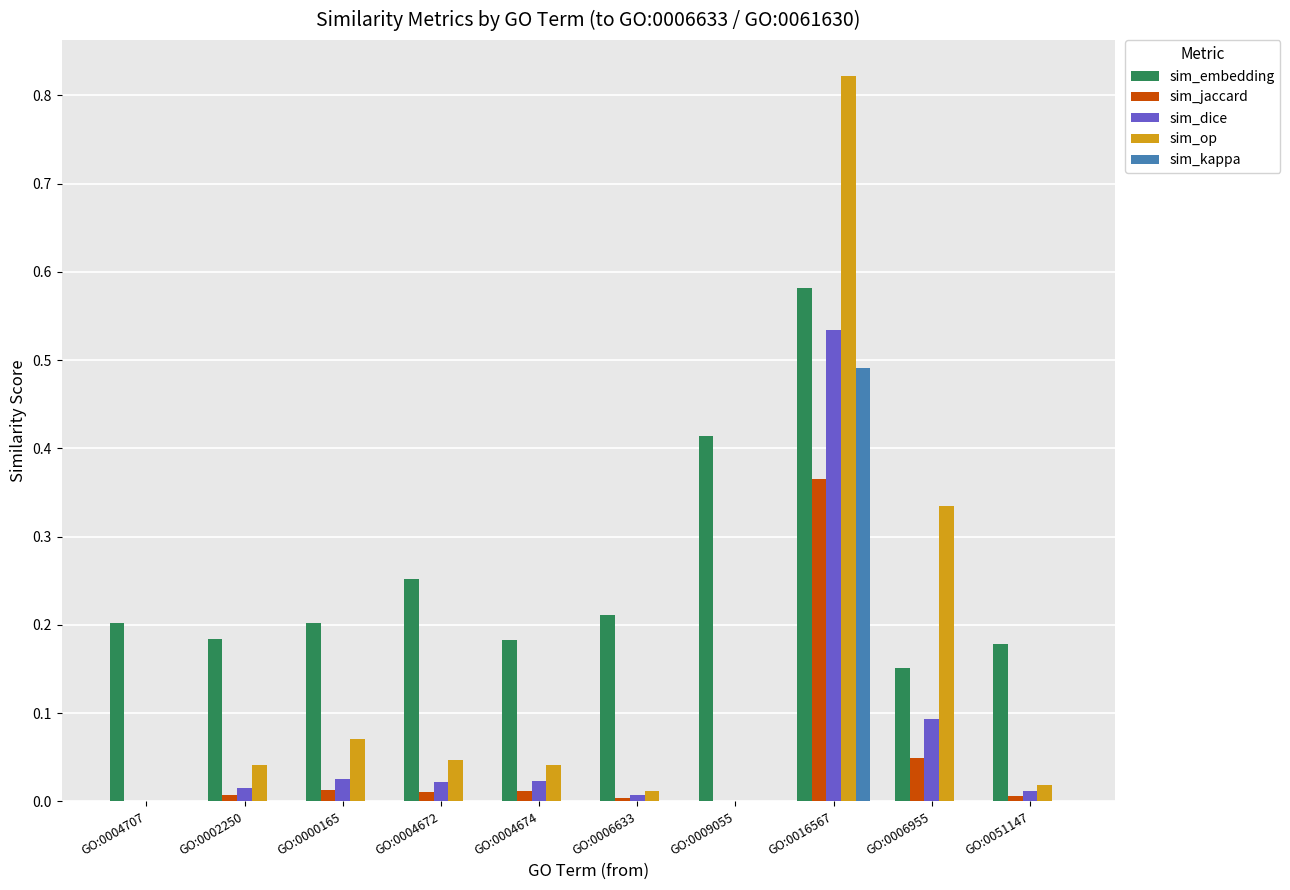

True or false: sim_op has a value of 0.0 at GO:0006633.

True